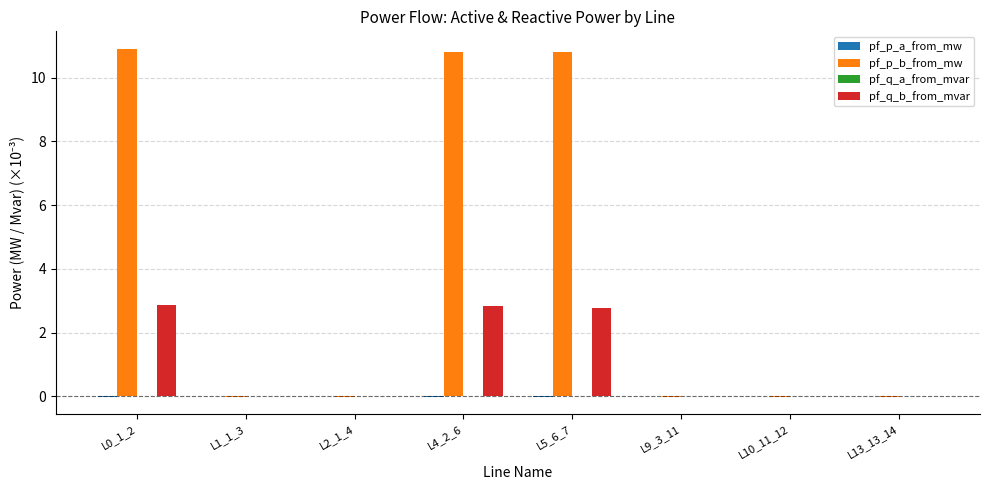

Which series has the largest total across all categories?

pf_p_b_from_mw